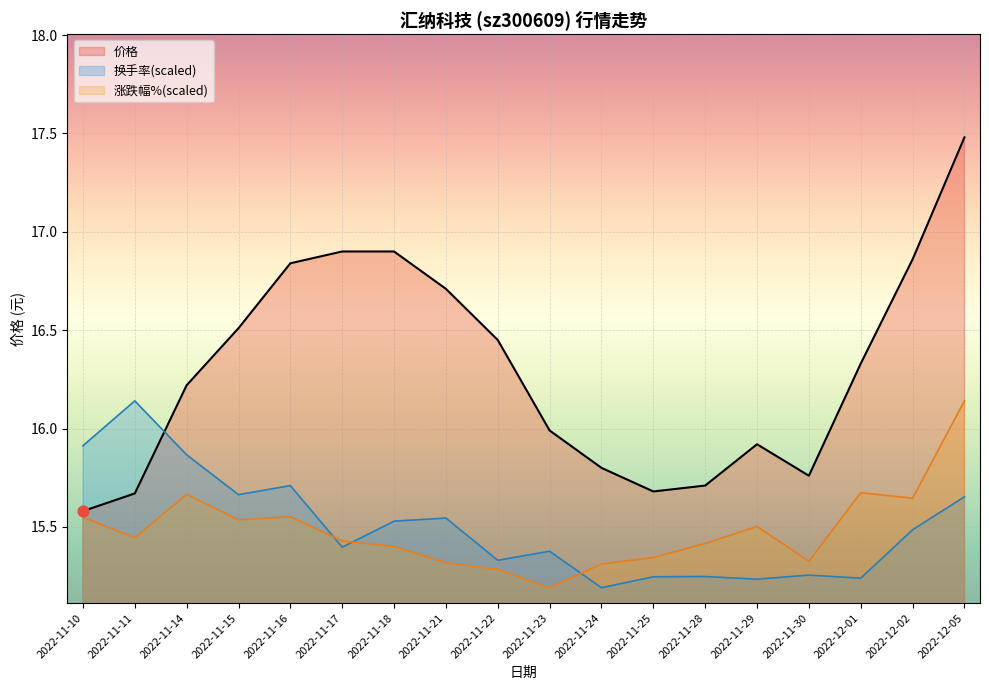

Which series reaches the minimum Y coordinate?

涨跌幅%